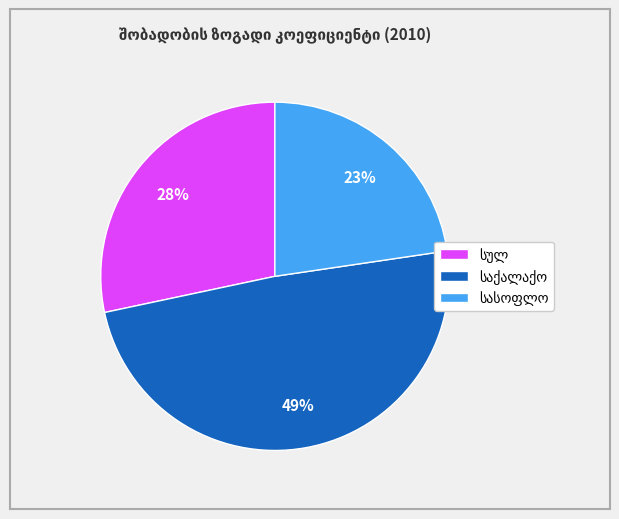

Is there a majority slice in this chart?

No